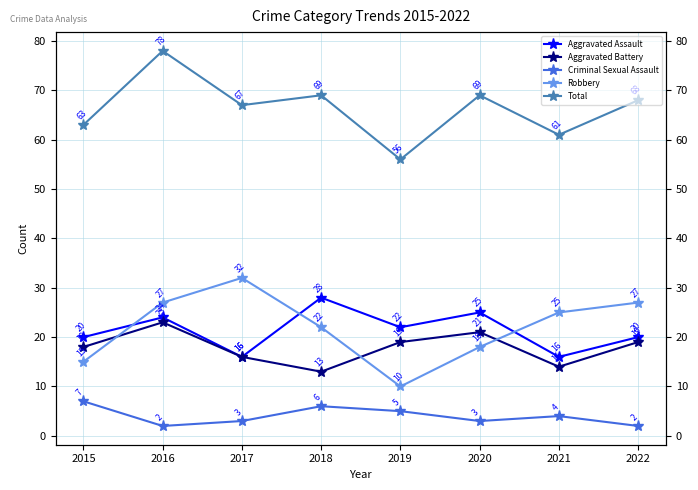

Which label corresponds to the largest value in the chart?

2016